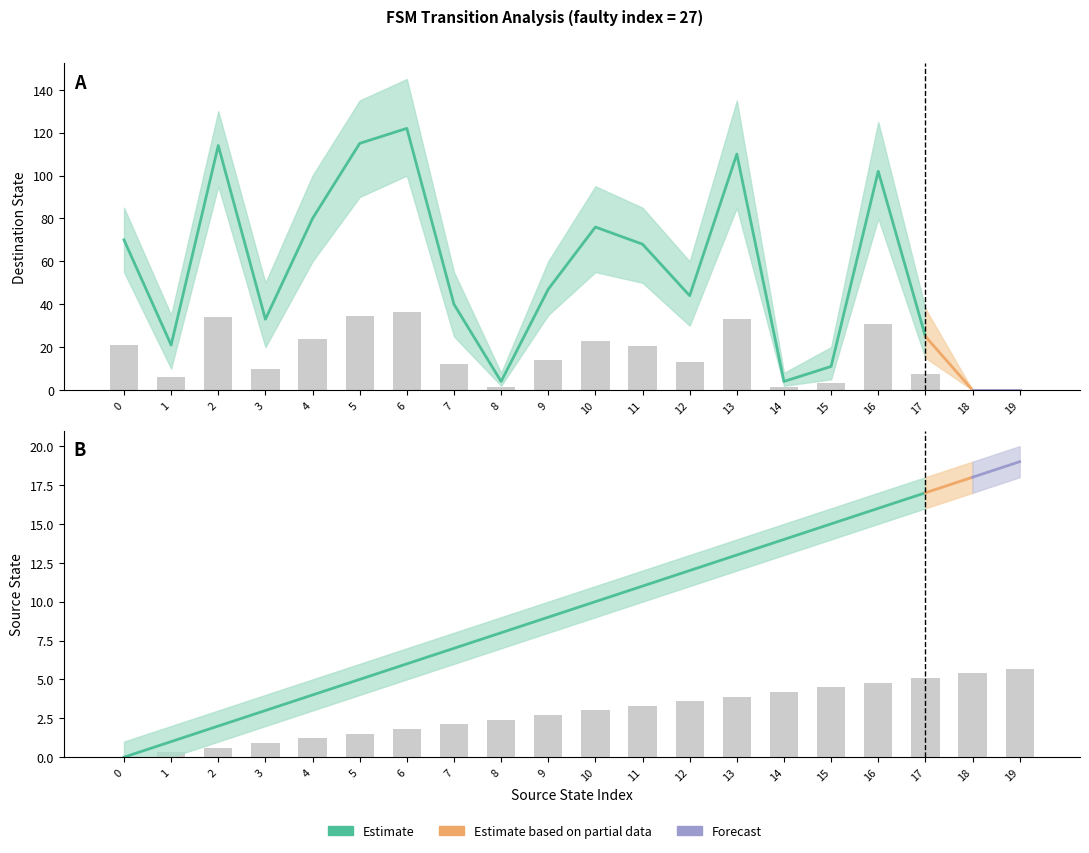

How many positive values does the destination_state series have?

18